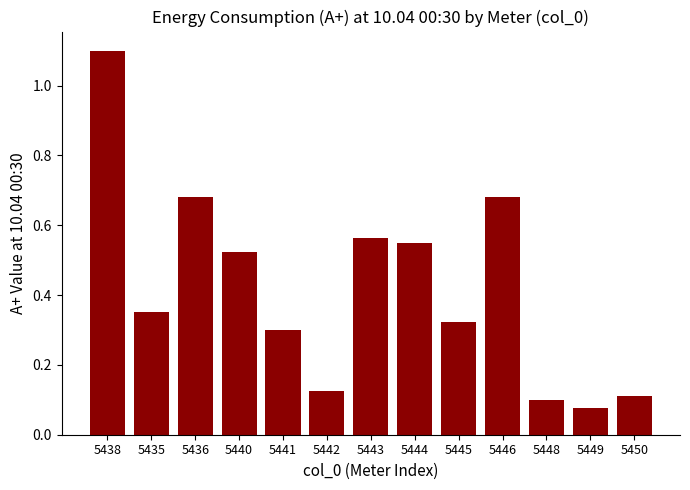

What is the difference between the maximum and minimum values?

1.0